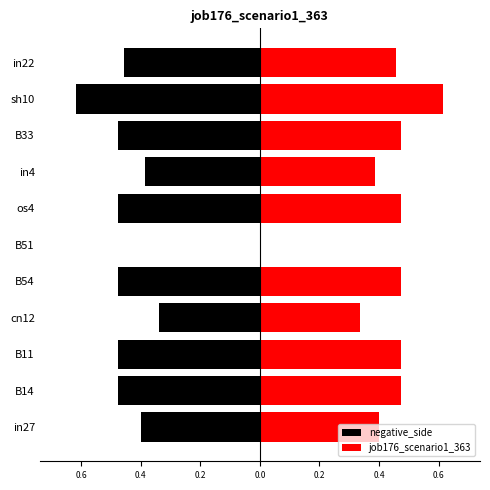

Reading left to right, transcribe all the data shown in this chart.

negative_side: -0.4	-0.5	-0.5	-0.3	-0.5	0.0	-0.5	-0.4	-0.5	-0.6	-0.5
job176_scenario1_363: 0.4	0.5	0.5	0.3	0.5	0.0	0.5	0.4	0.5	0.6	0.5